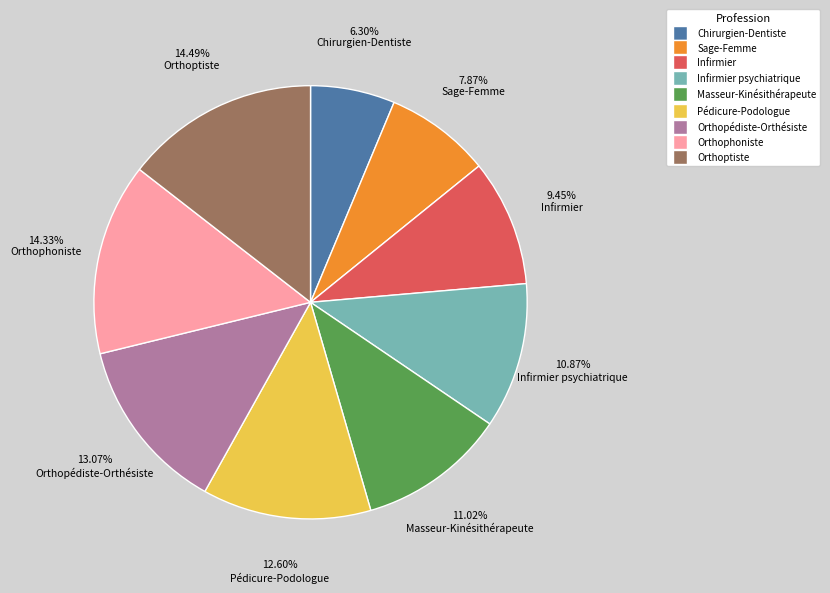

Approximately how many times larger is the value at Sage-Femme compared to Orthophoniste?

0.5